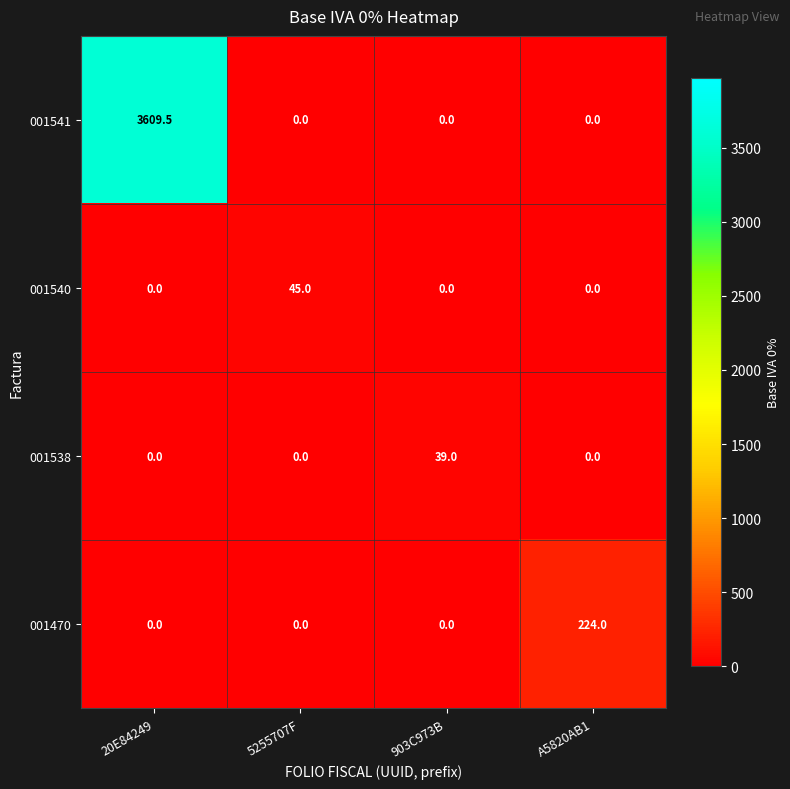

Which category has the highest value across all series?

20E84249